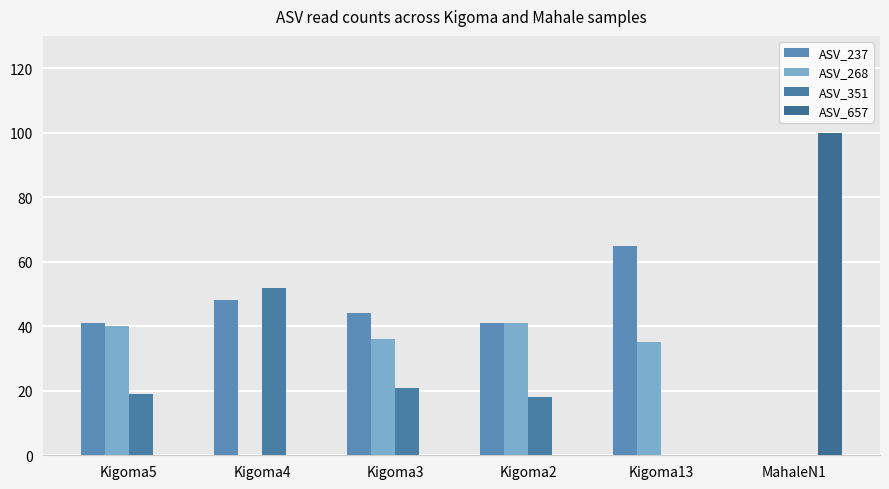

At how many categories does at least one series exceed 24?

6